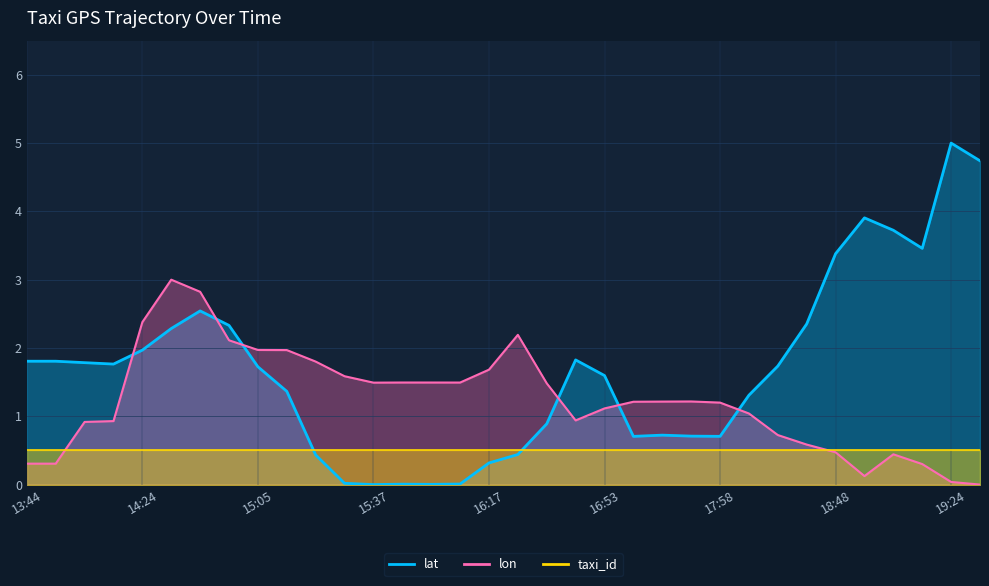

How many intersections are there between lat and lon?

6